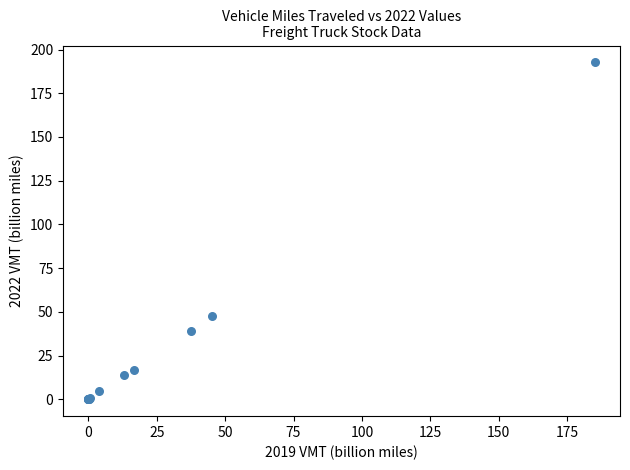

What Y value in the scatter plot is closest to 96?

47.6